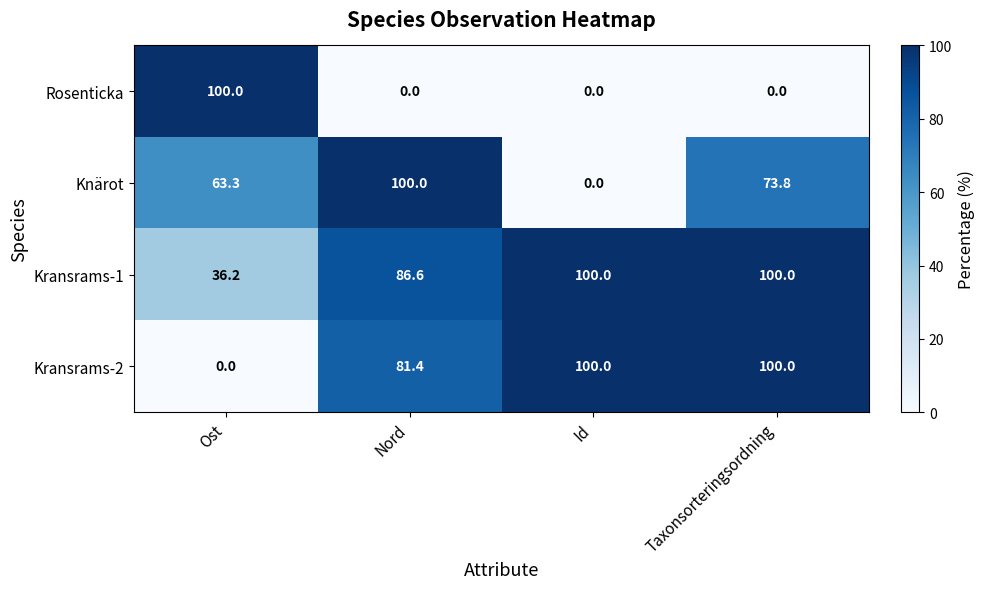

What is the total value across all series at Taxonsorteringsordning?

273.8